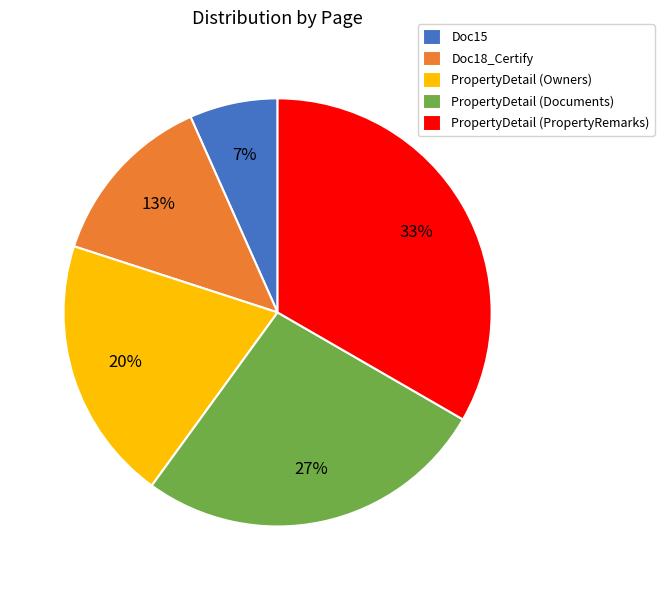

Does any single category account for the majority?

No